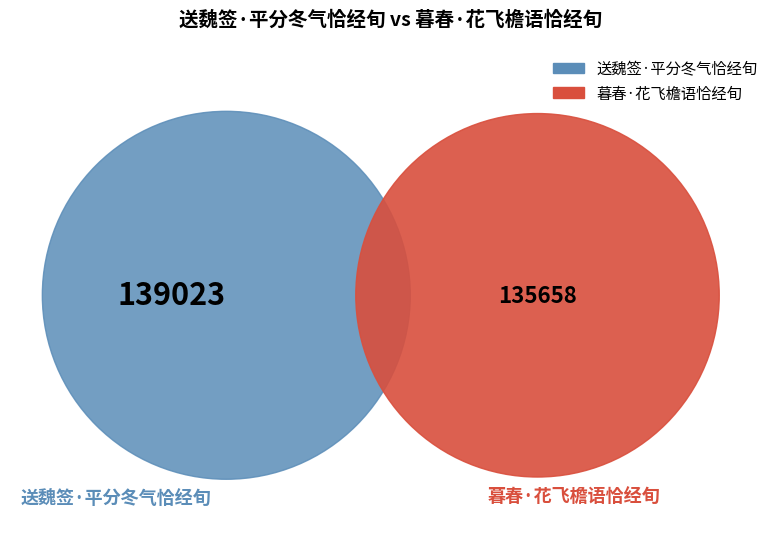

What is the smallest slice in the pie chart?

暮春·花飞檐语恰经旬